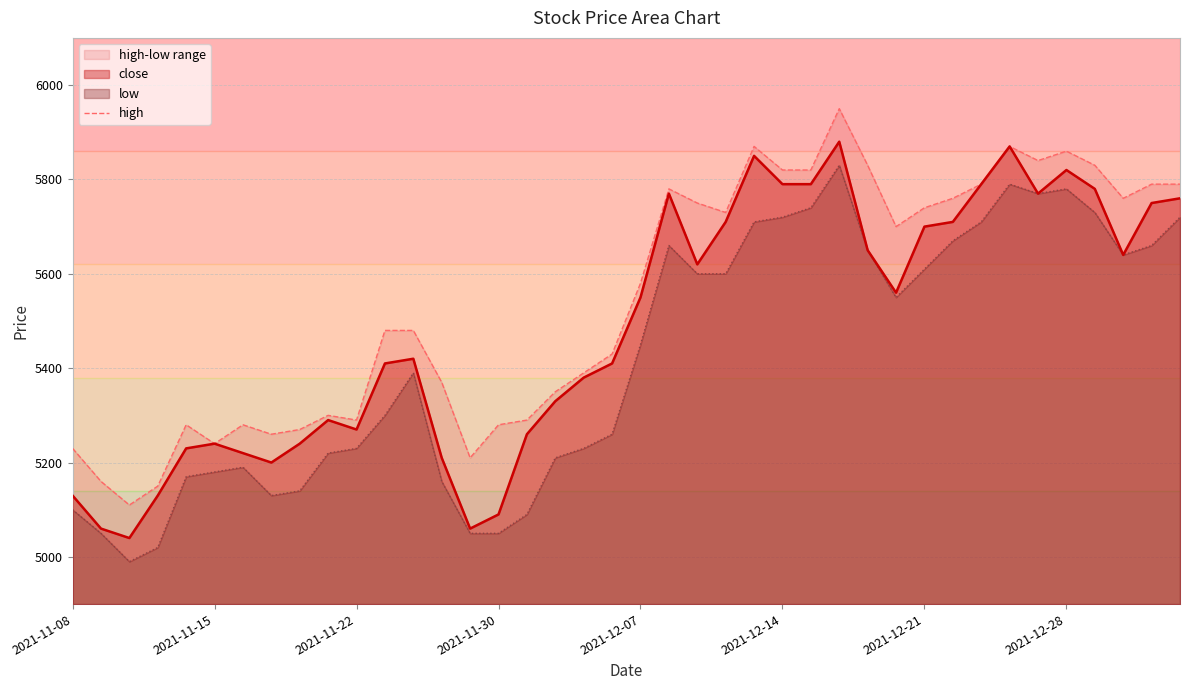

What is the highest value of the close series?

5880